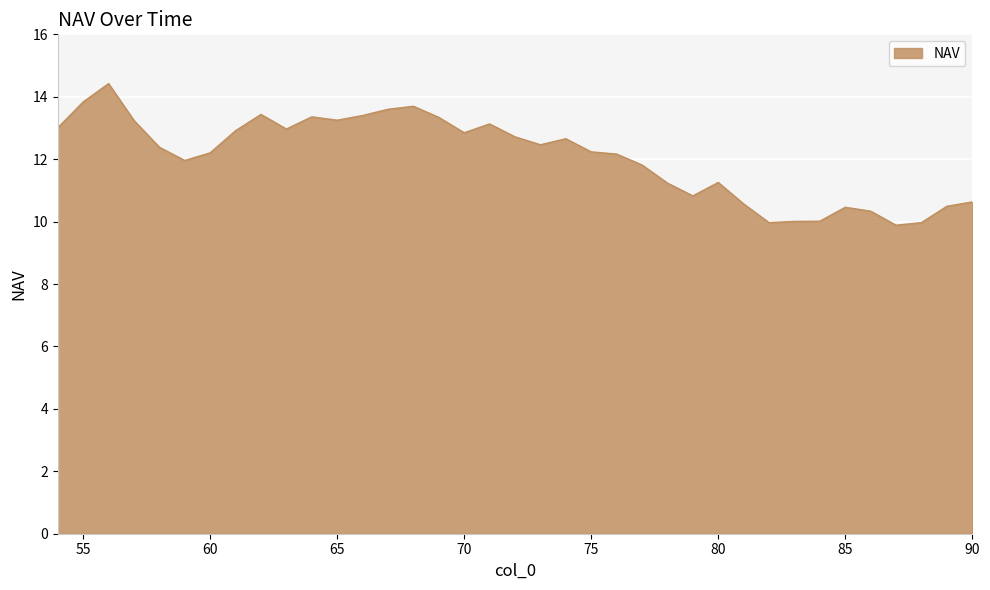

What is the greatest value displayed?

14.4